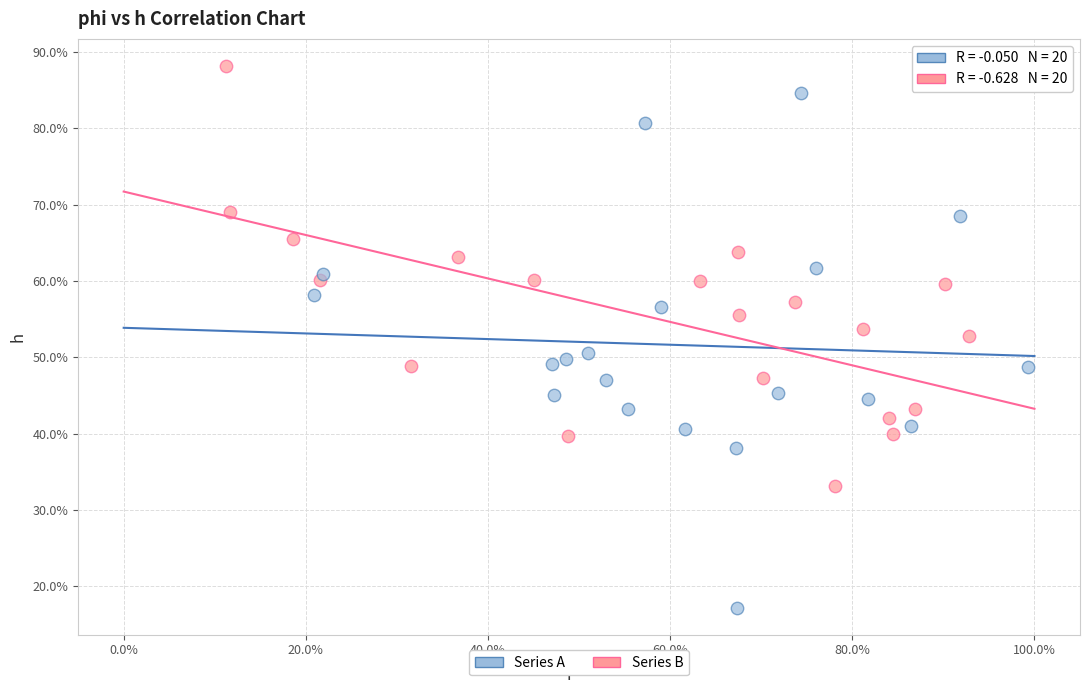

What are all the series names shown in the legend?

Series A, Series B